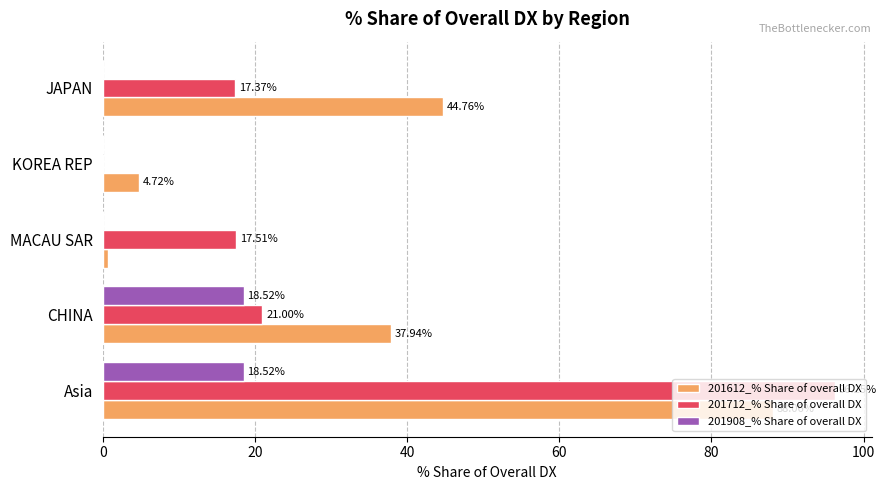

How many series are shown in this chart?

3